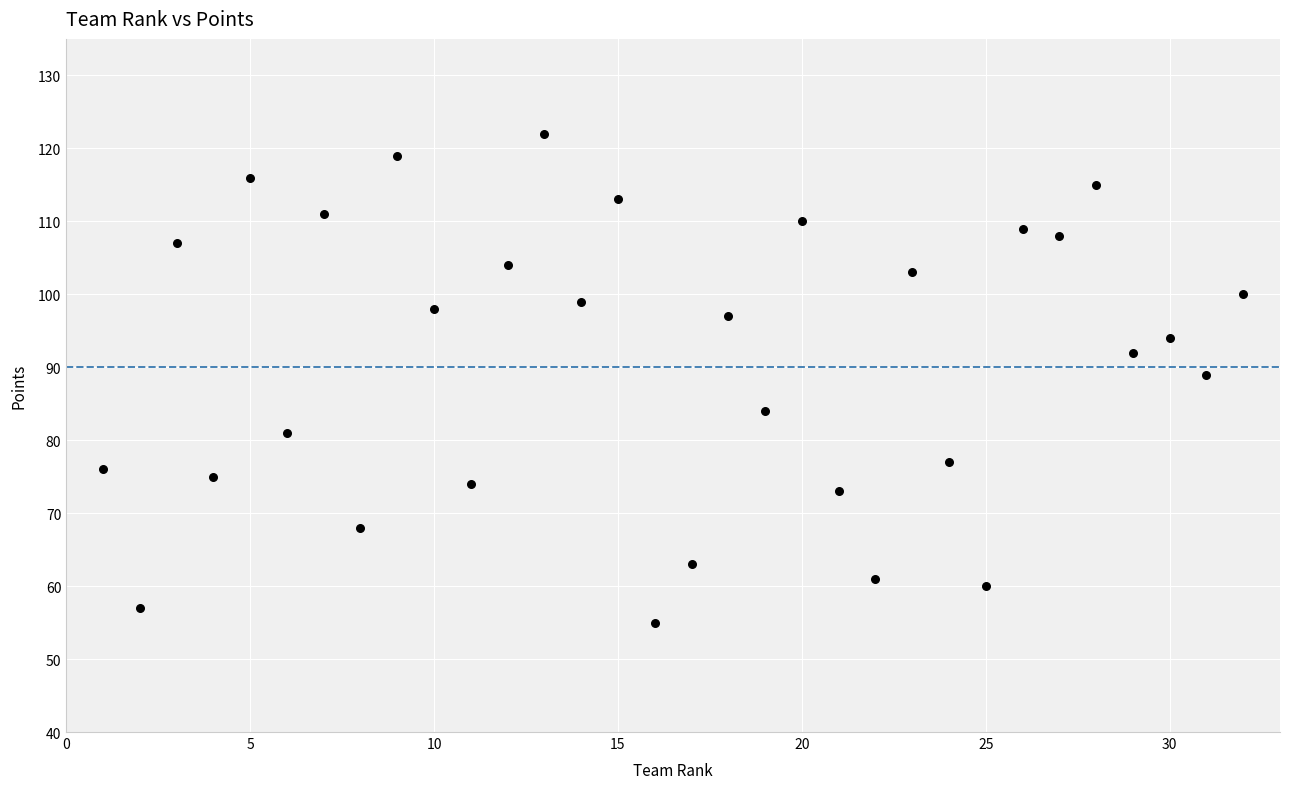

What Y value in the scatter plot is closest to 88?

89